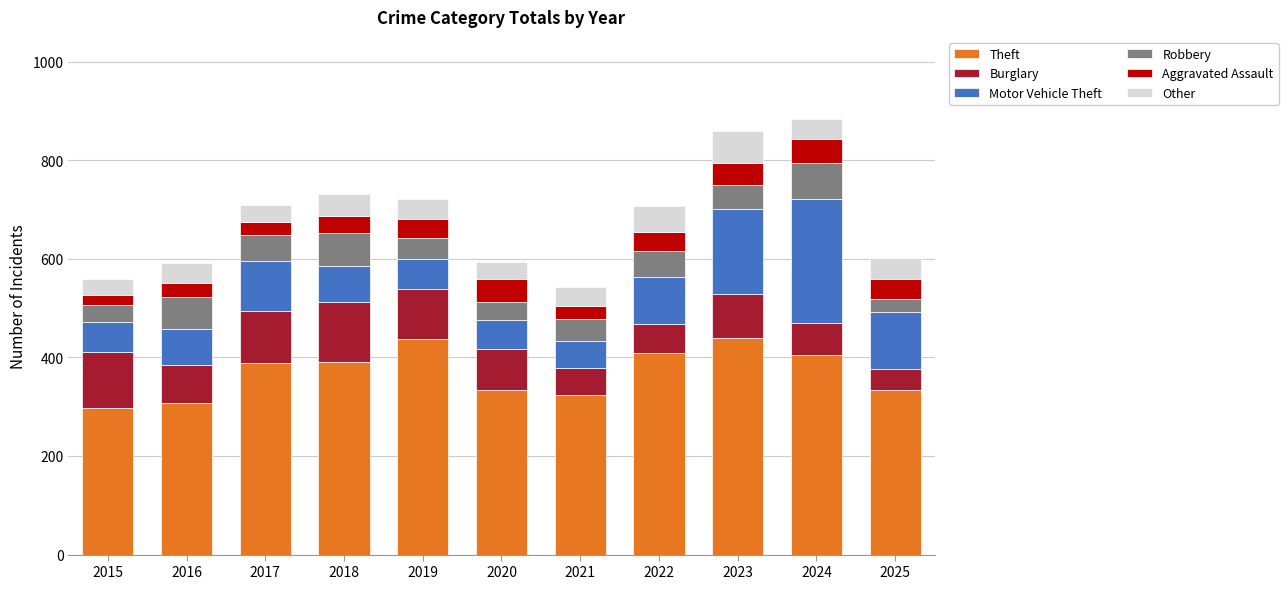

The value of Theft at 2015 is 298. True or false?

True